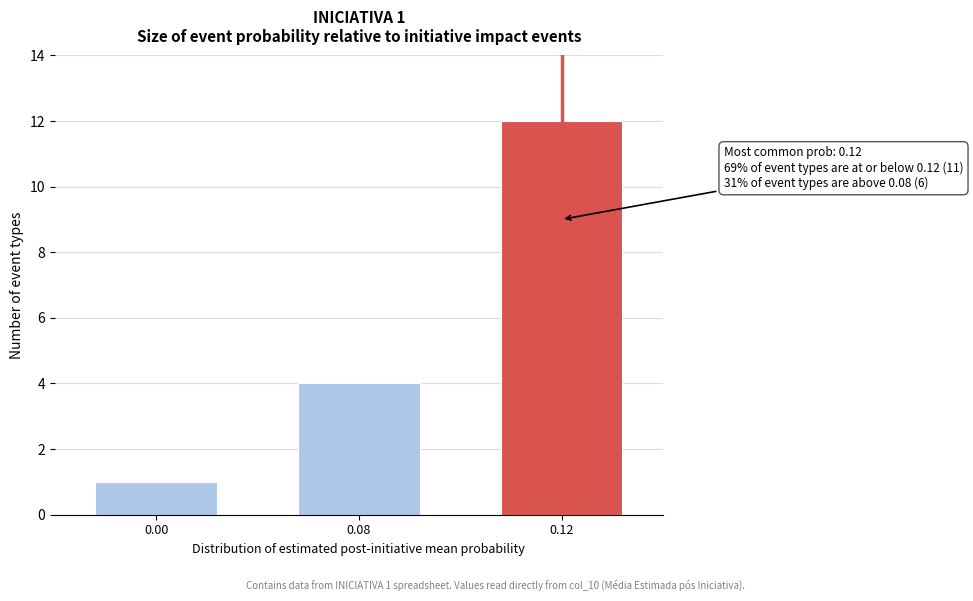

Reading left to right, what are all the values shown in this chart?

0.00=1	0.08=4	0.12=12